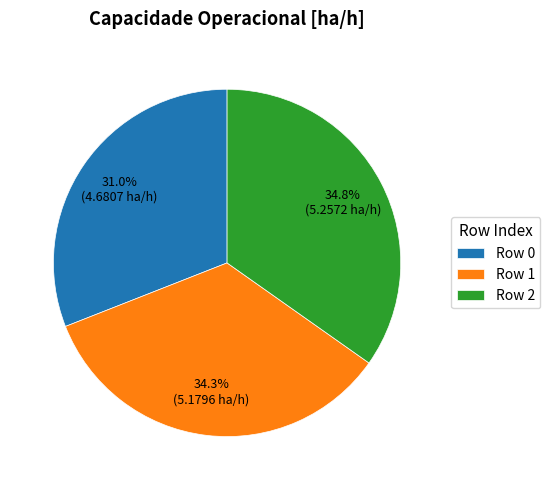

Approximately how many times larger is the value at Row 2 compared to Row 1?

1.0